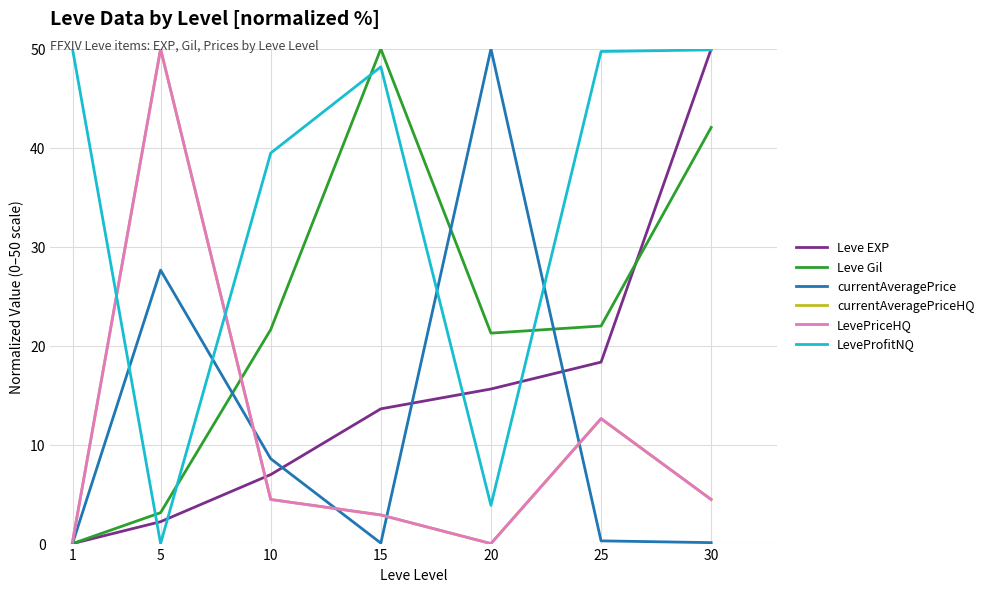

Which category has the highest value in the LeveProfitNQ series?

1